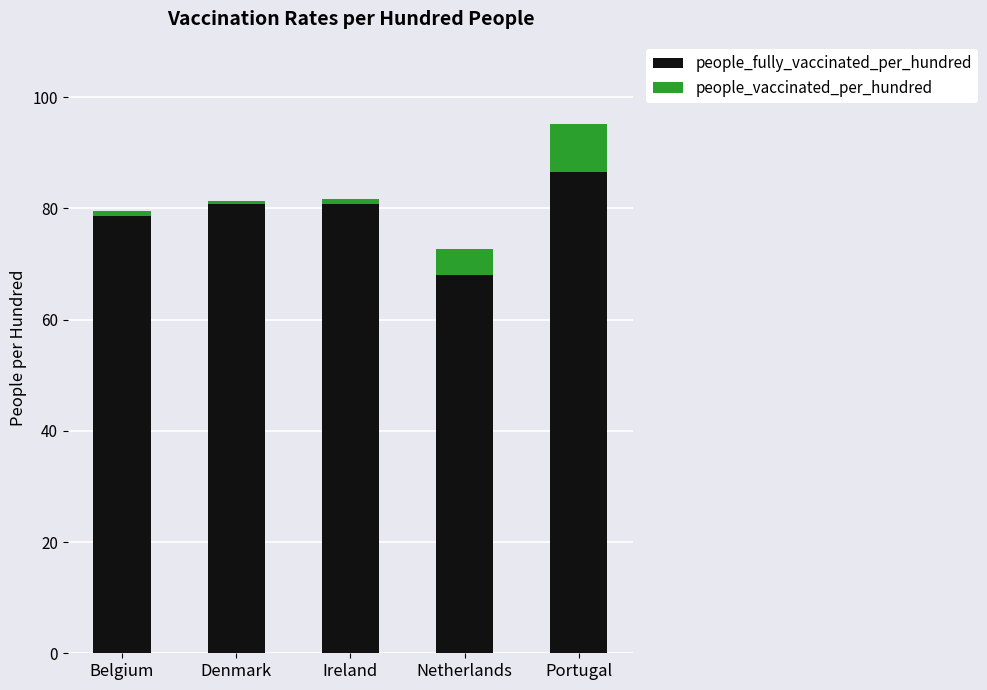

Reading left to right, transcribe the values for people_fully_vaccinated_per_hundred.

Belgium=78.7	Denmark=80.8	Ireland=80.8	Netherlands=68.1	Portugal=86.6